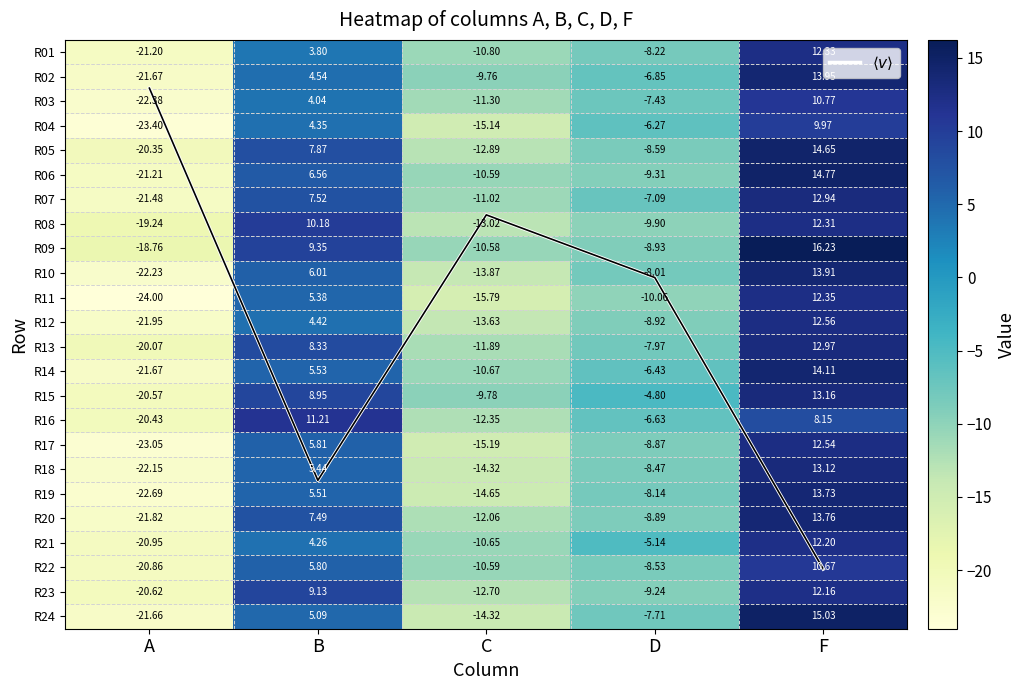

True or false: R01 has a value of -21.2 at A.

True